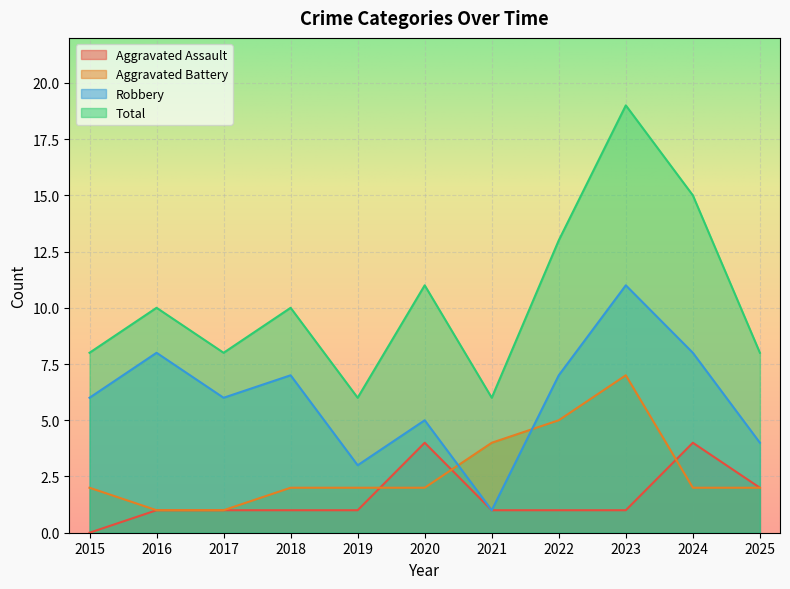

The Aggravated Assault series shows 2 at 2016. True or false?

False